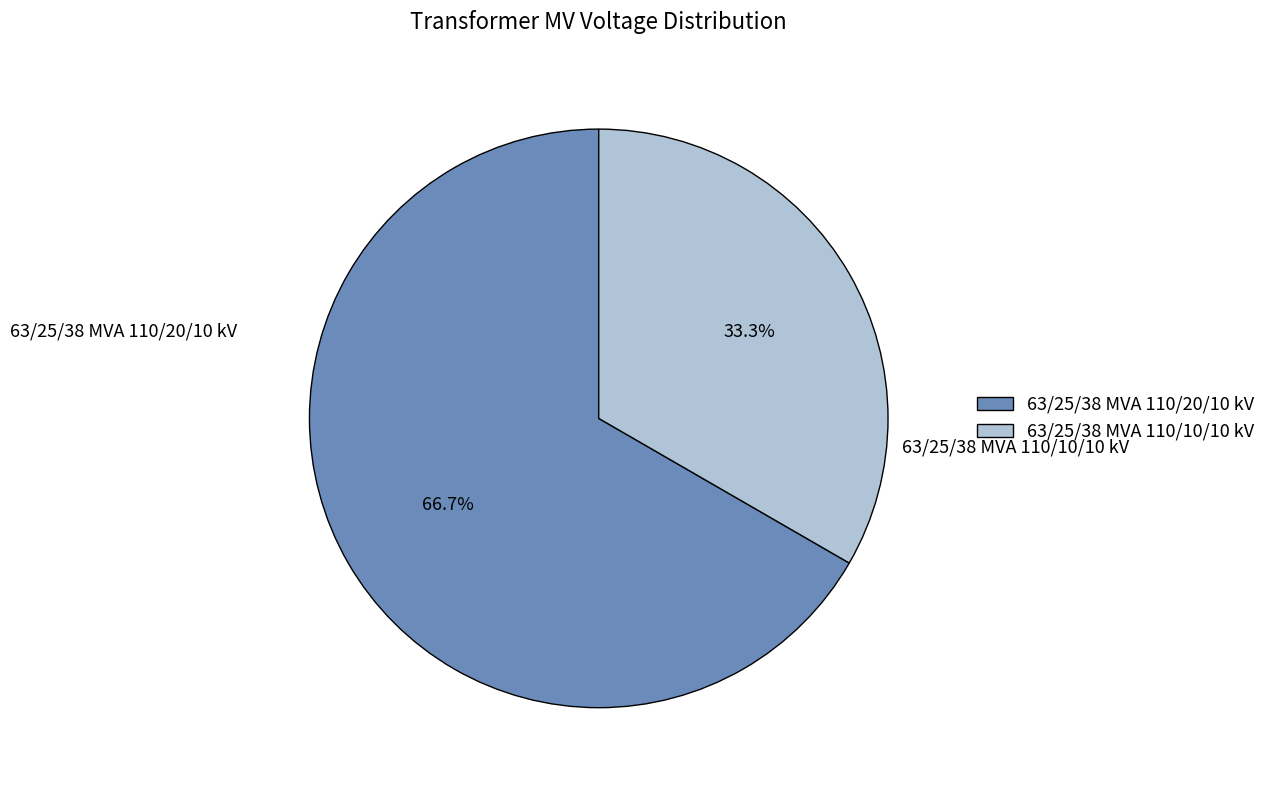

Count the number of slices in the pie.

2